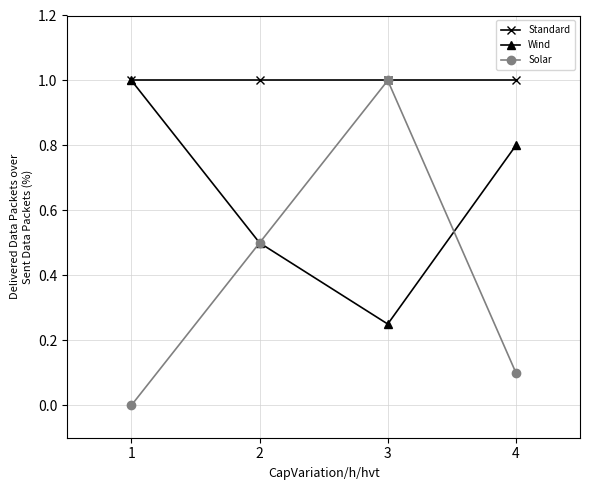

Is it true that Solar equals 0.7 at 2?

False